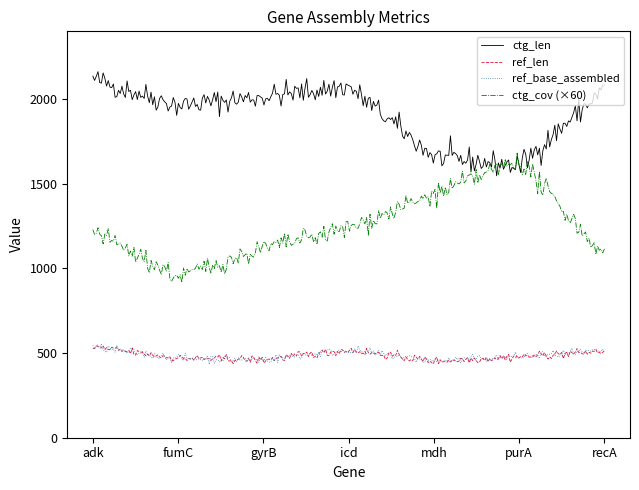

What are all the series names shown in the legend?

ctg_len, ref_len, ref_base_assembled, ctg_cov (×60)